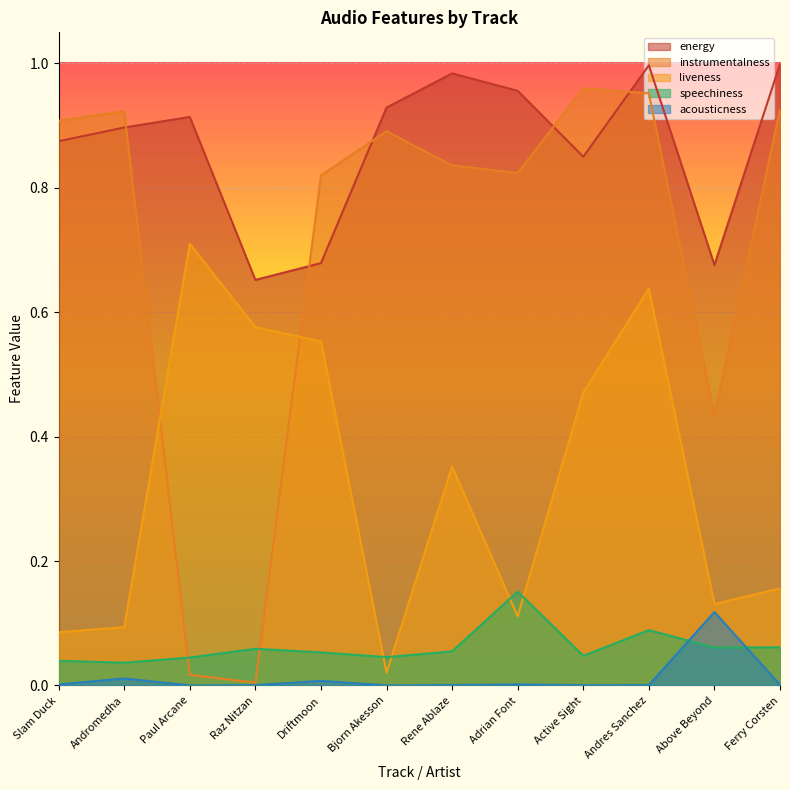

True or false: liveness and speechiness cross at least once.

True